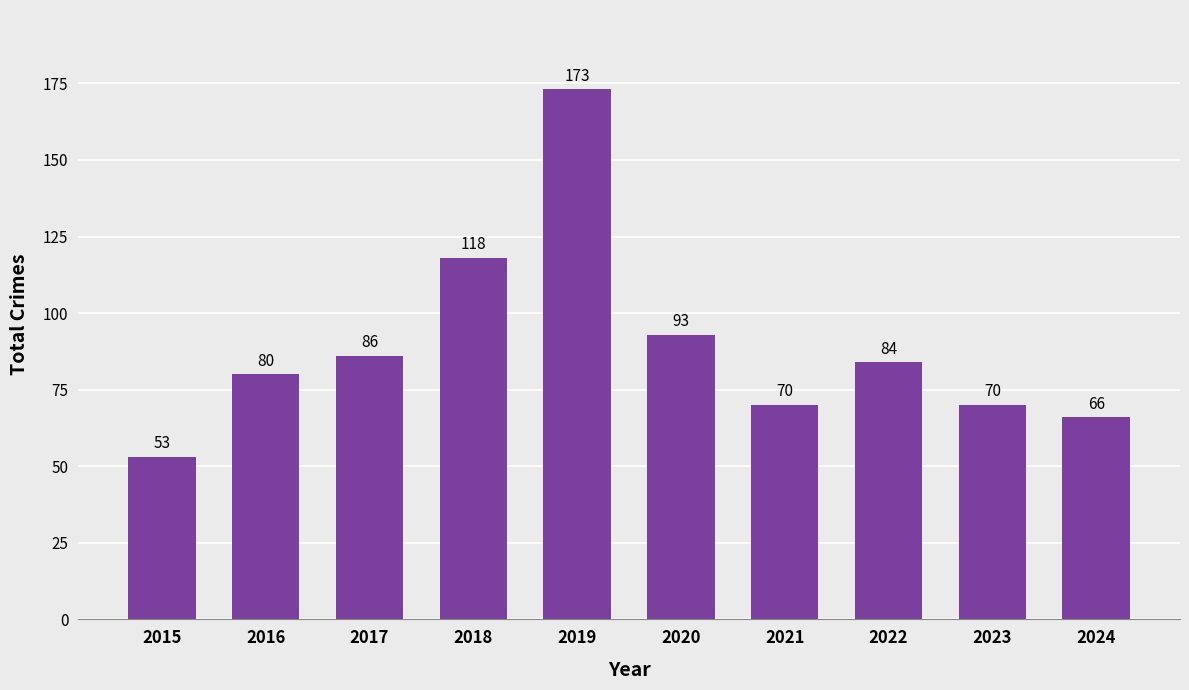

What is the sum of the values at 2019 and 2023?

243